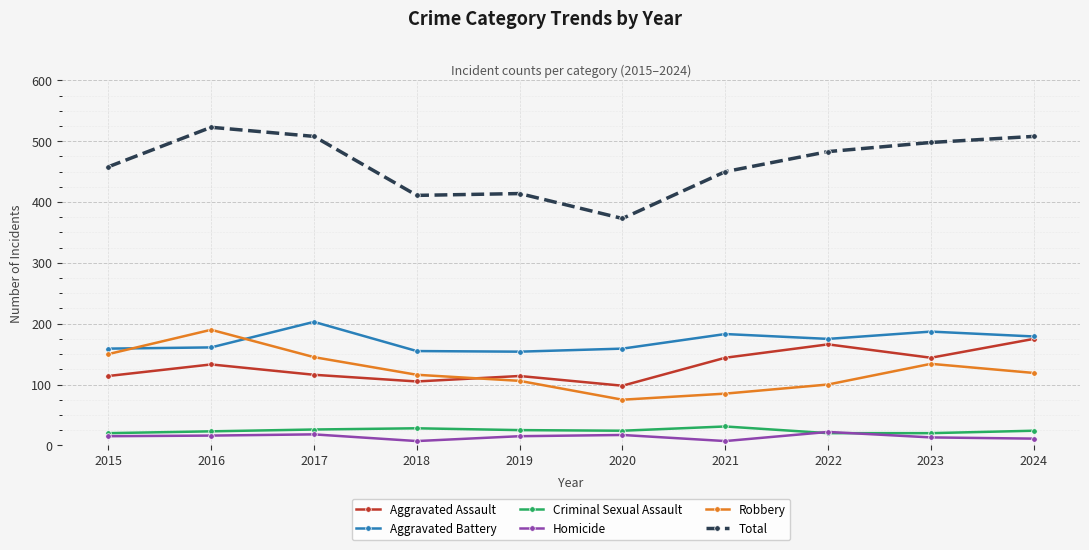

What is the difference between the highest and lowest values at 2023?

485